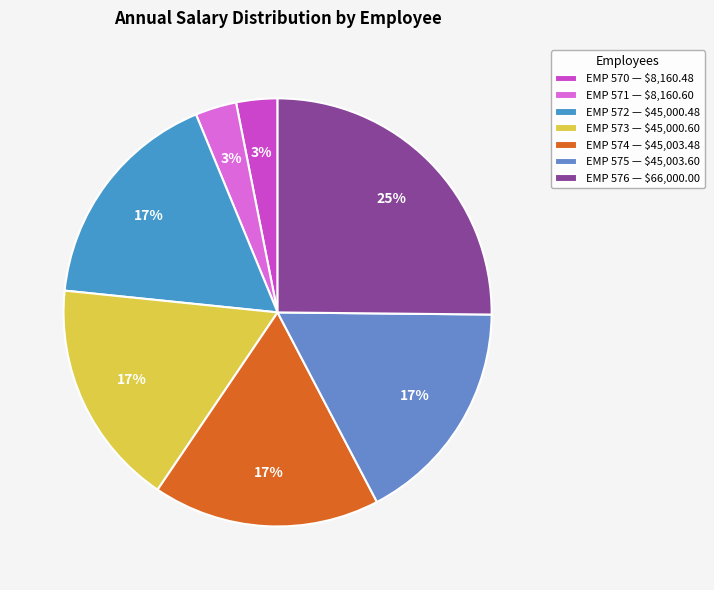

What percentage is the EMP 571 slice, to the nearest percent?

3%